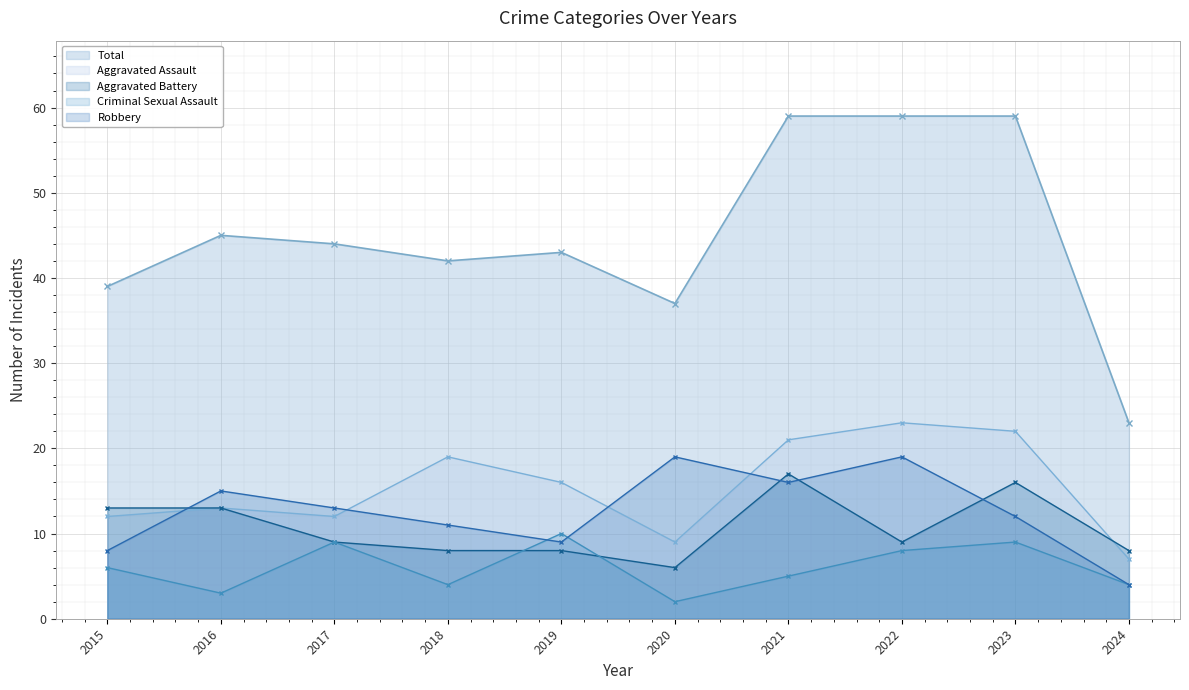

What is the difference between the maximum and minimum values in the Aggravated Battery - line series?

11